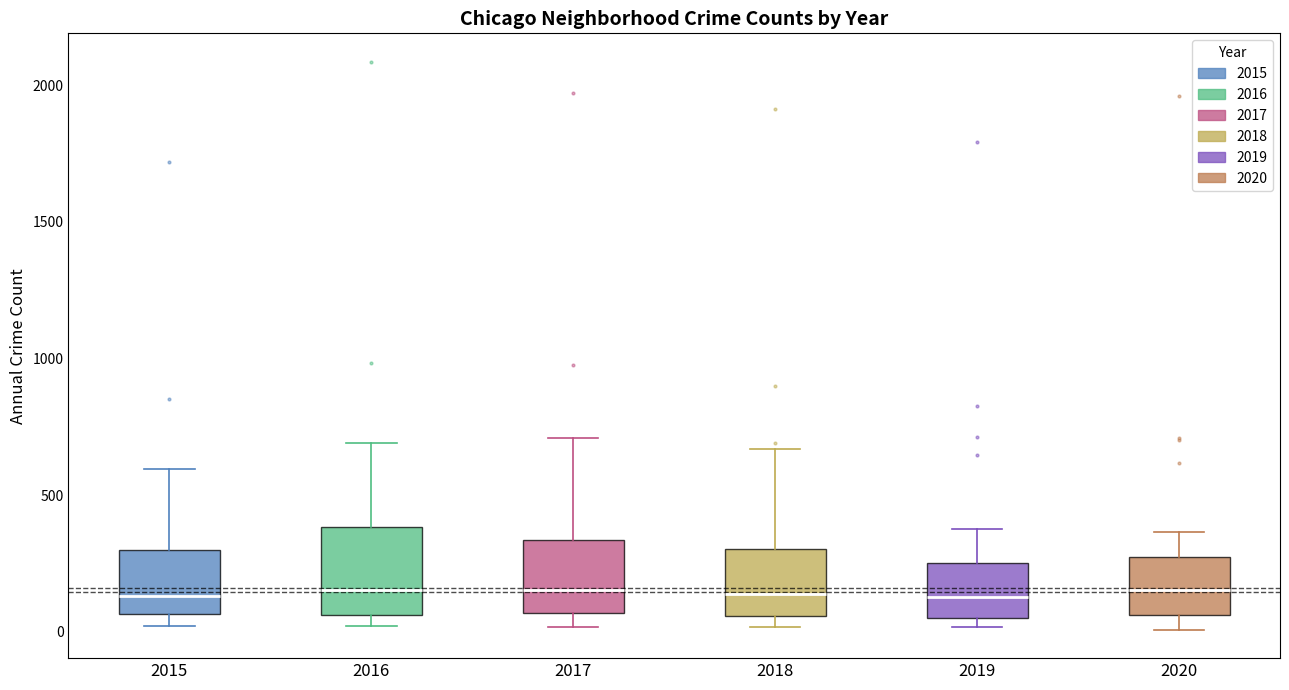

Where does the median line of the box at x = 2015 sit on the y-axis? The values are not printed on the chart, so give them approximately, as read against the axis.

150